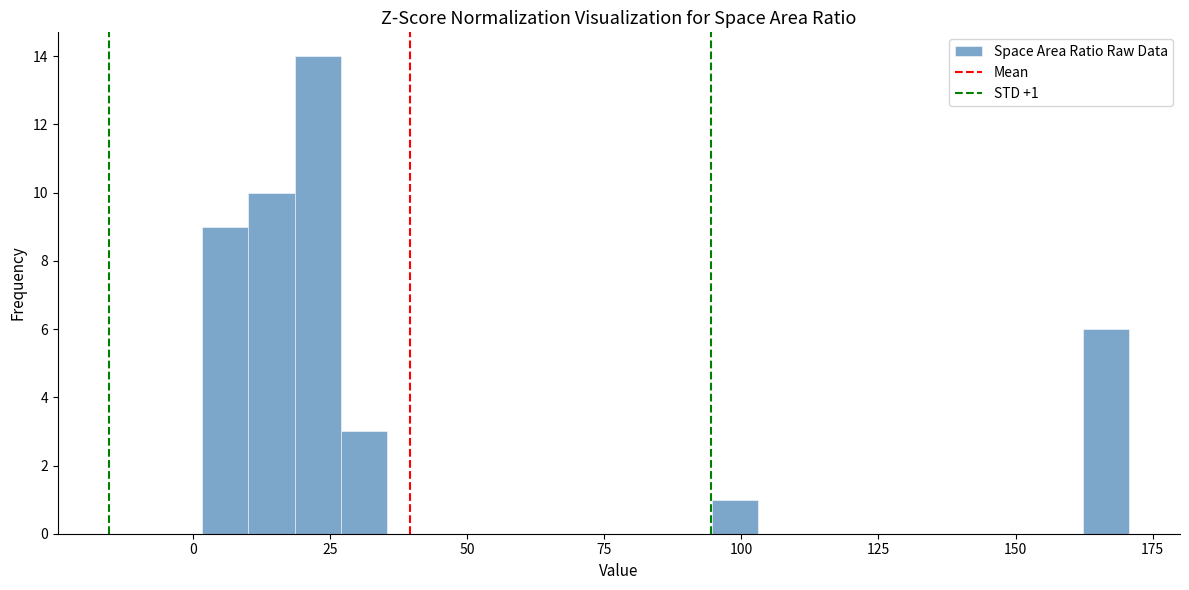

Read against the x-axis, roughly where is the centre of the tallest bar?

25